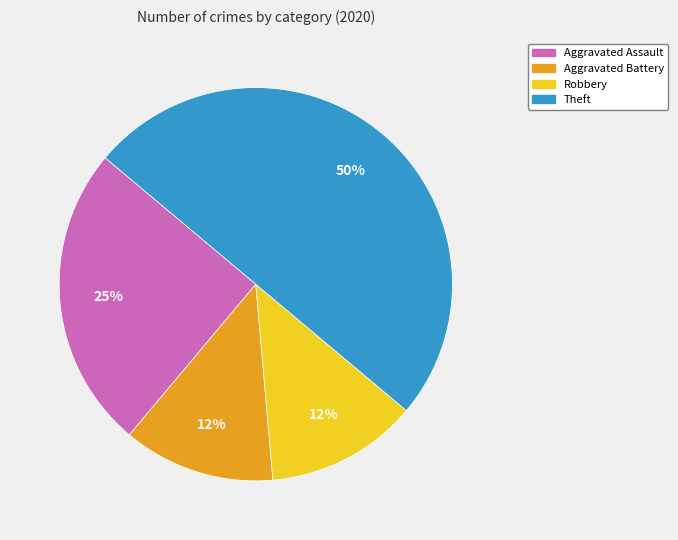

What is the largest slice in the pie chart?

Theft